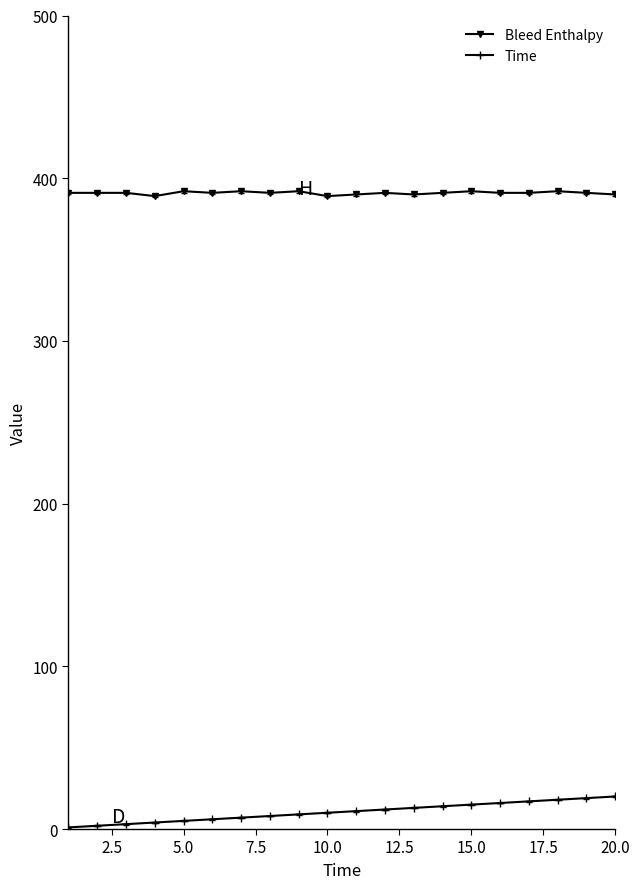

What is the sum of all Bleed Enthalpy values?

7818